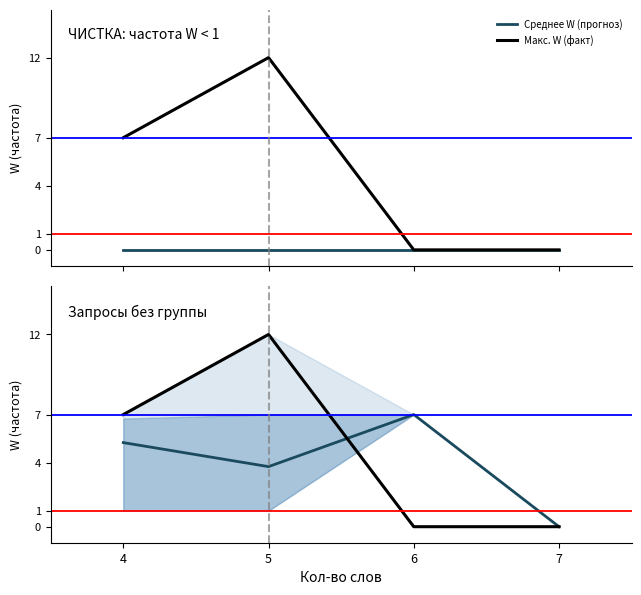

What is the difference between the Среднее W (прогноз) values at 4 and 7?

5.2